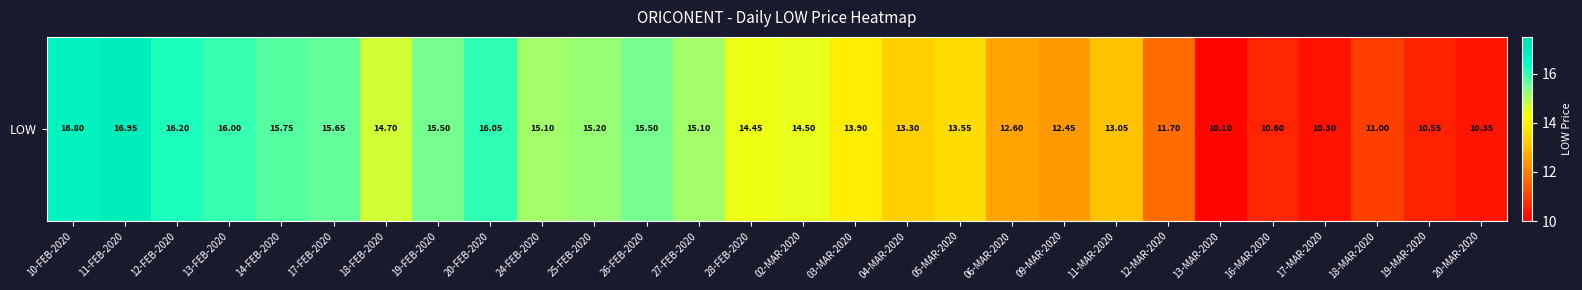

What is the minimum value shown in the chart?

10.1